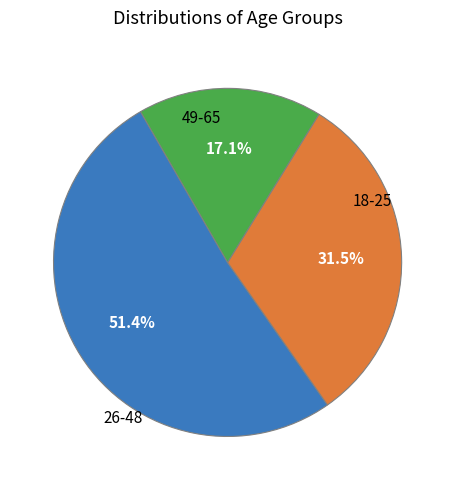

Does any single category account for the majority?

Yes